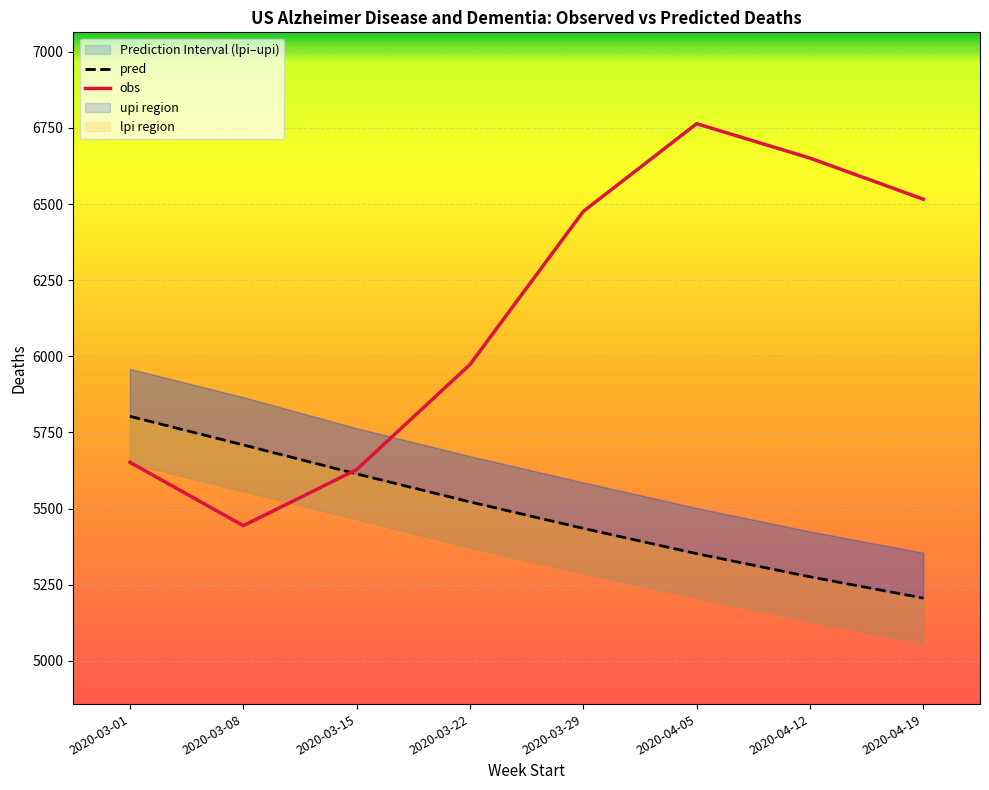

How many data points in pred are less than 5522?

4